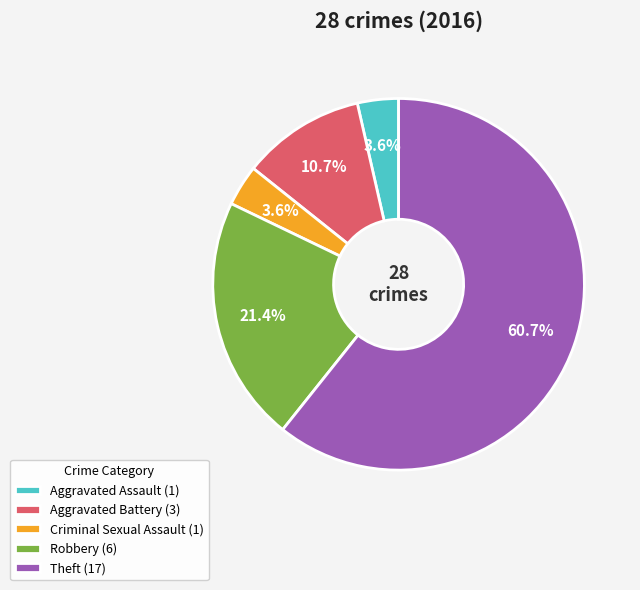

How many slices are in this pie chart?

5